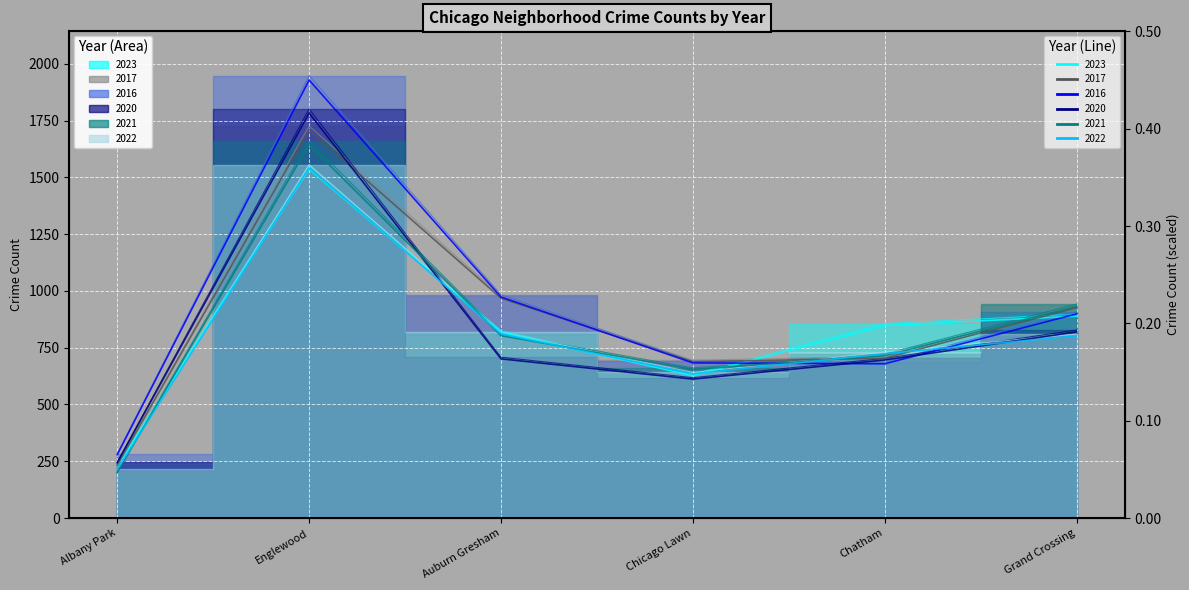

What is the difference between the maximum and minimum values in the 2017 series?

1491.0